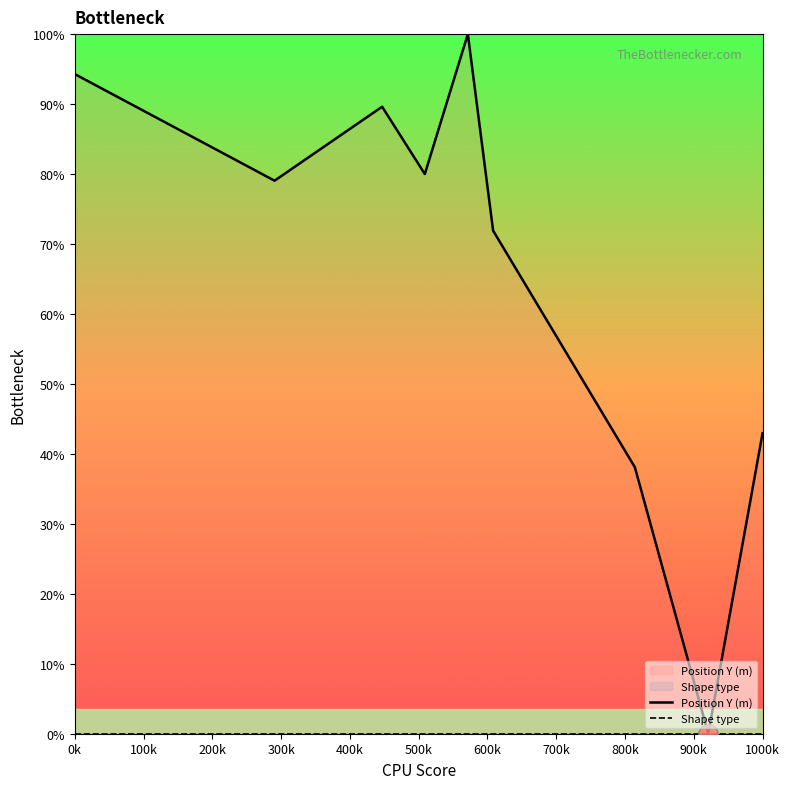

Where is Position Y (m) nearest to the value 50?

1000k